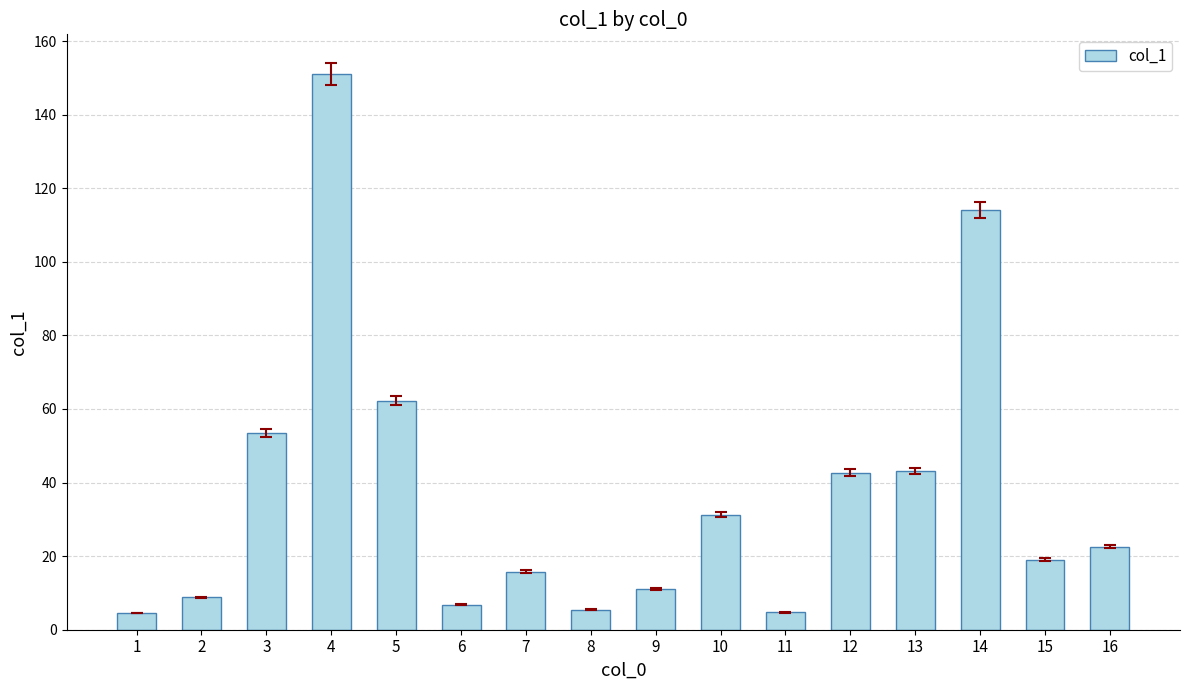

True or false: the data shows 73.2 at 13.

False